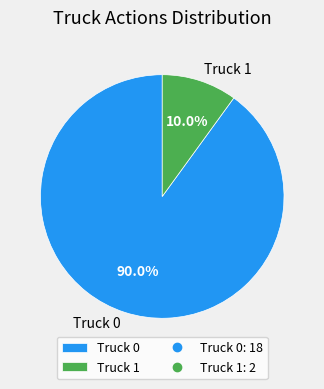

What is the smallest slice in the pie chart?

Truck 1